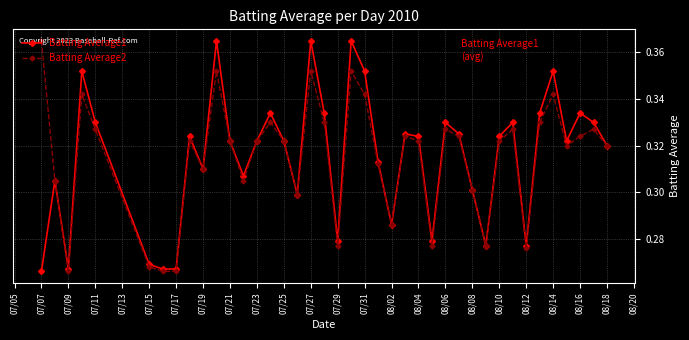

Does the chart have visible grid lines?

Yes